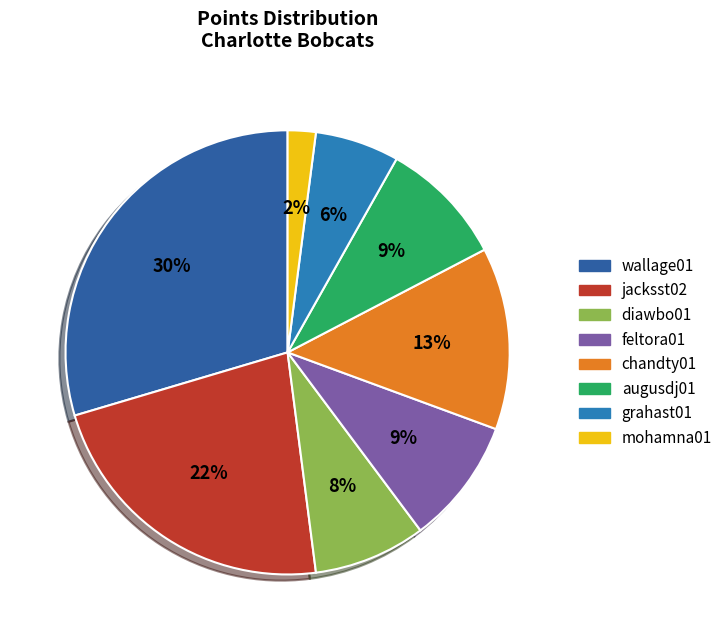

The jacksst02 slice represents 22% of the pie. True or false?

True